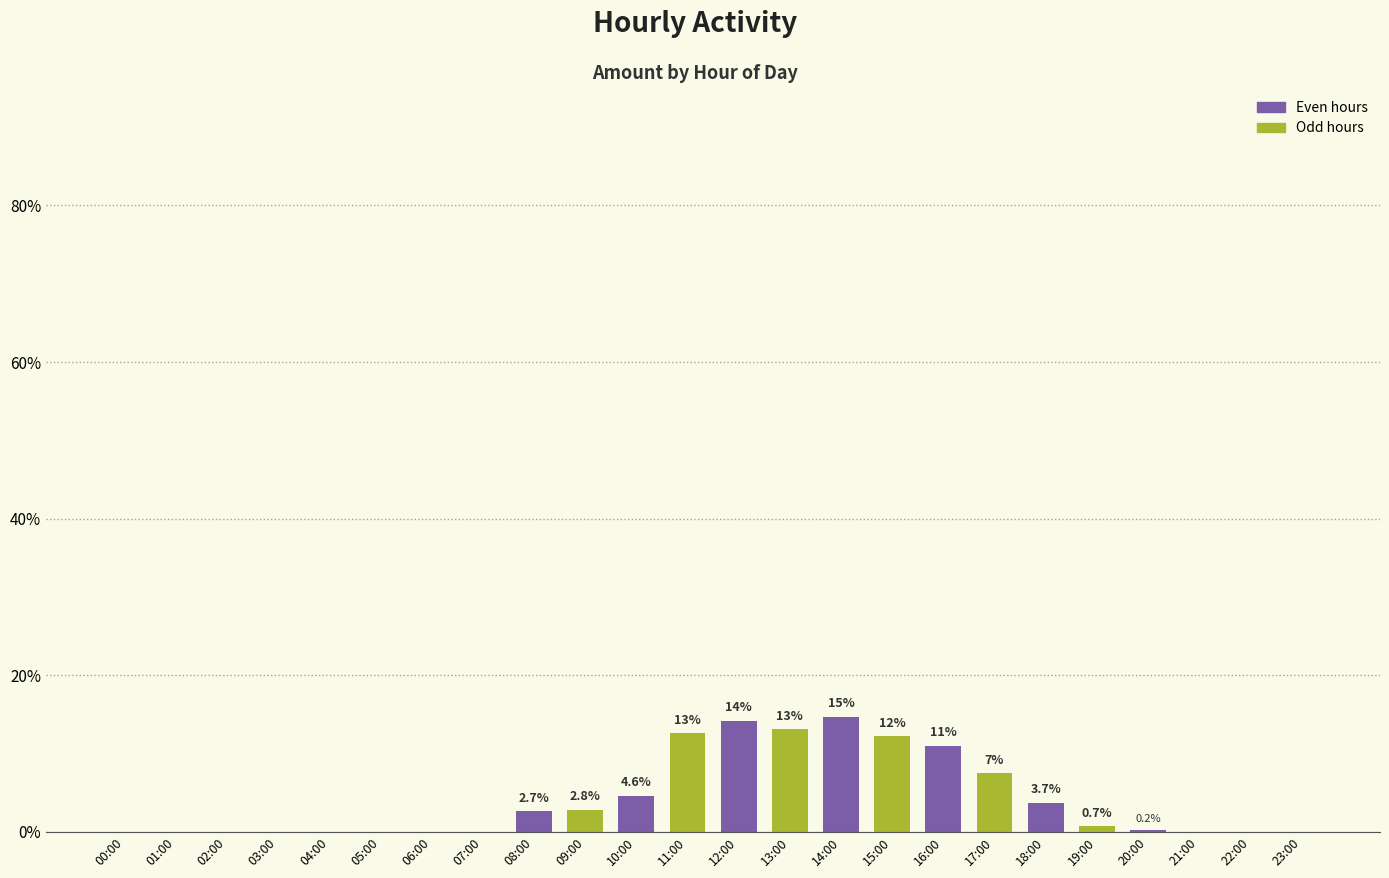

Read the value at 10:00.

4.6